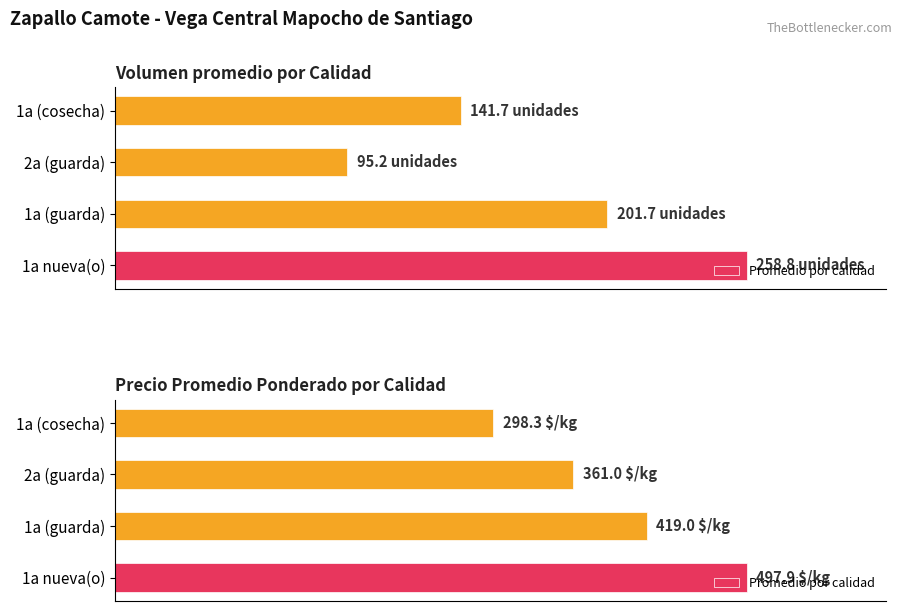

What is the change in value from 1a nueva(o) to 1a (cosecha)?

-199.6